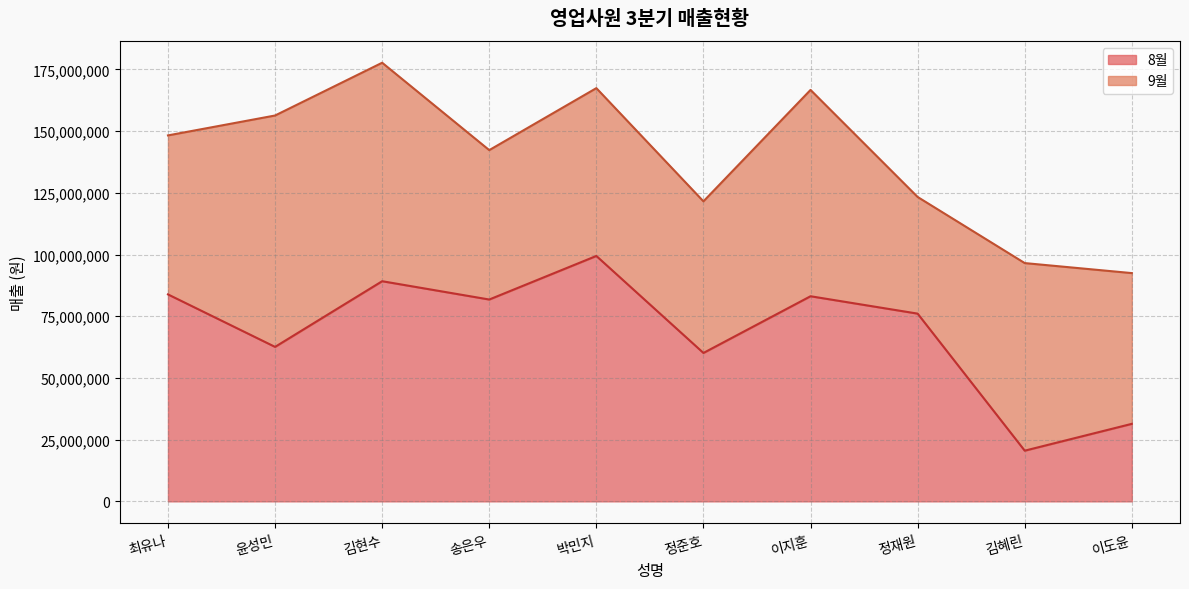

Where does the data first go above 81787910?

최유나